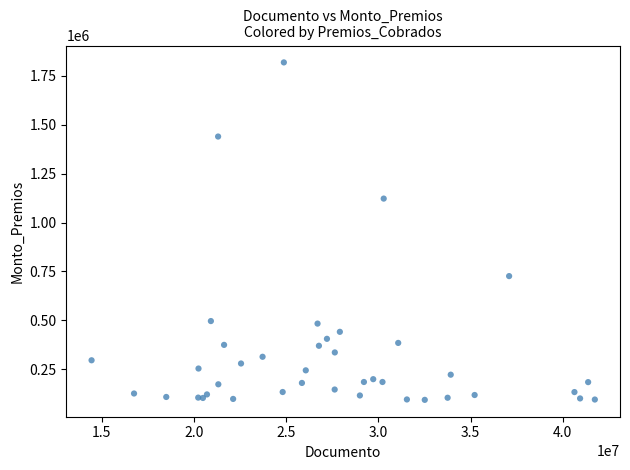

What Y value in the scatter plot is closest to 956155?

1122370.0